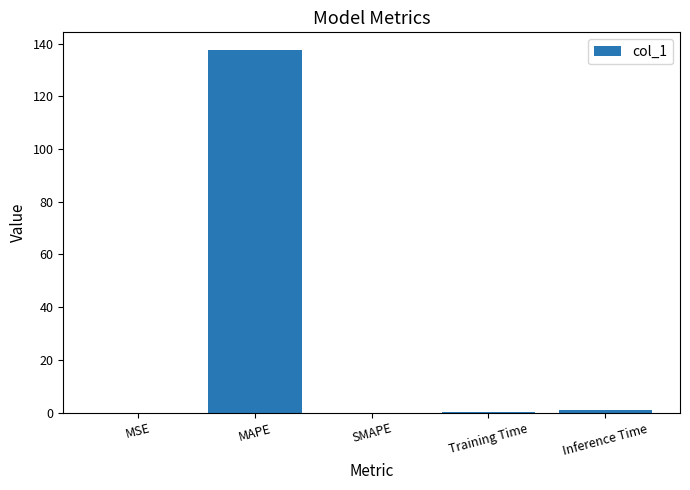

Is it true that the value at MSE is 0.0?

True